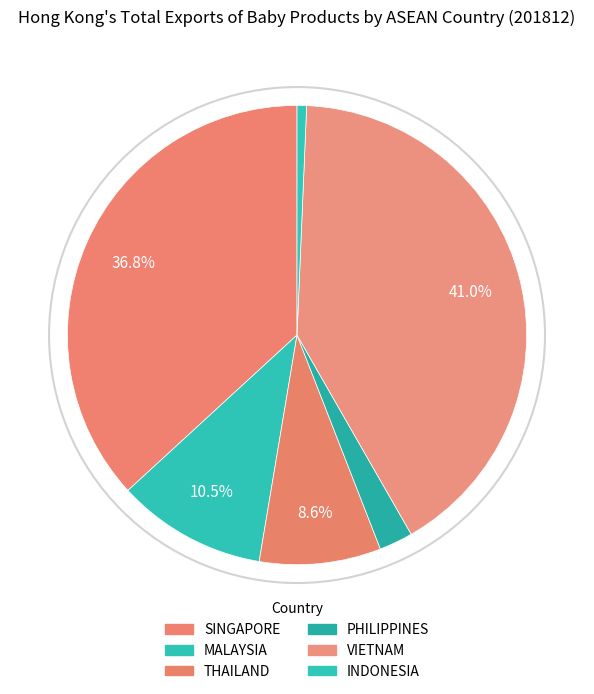

To the nearest percent, what is the average slice percentage?

17%